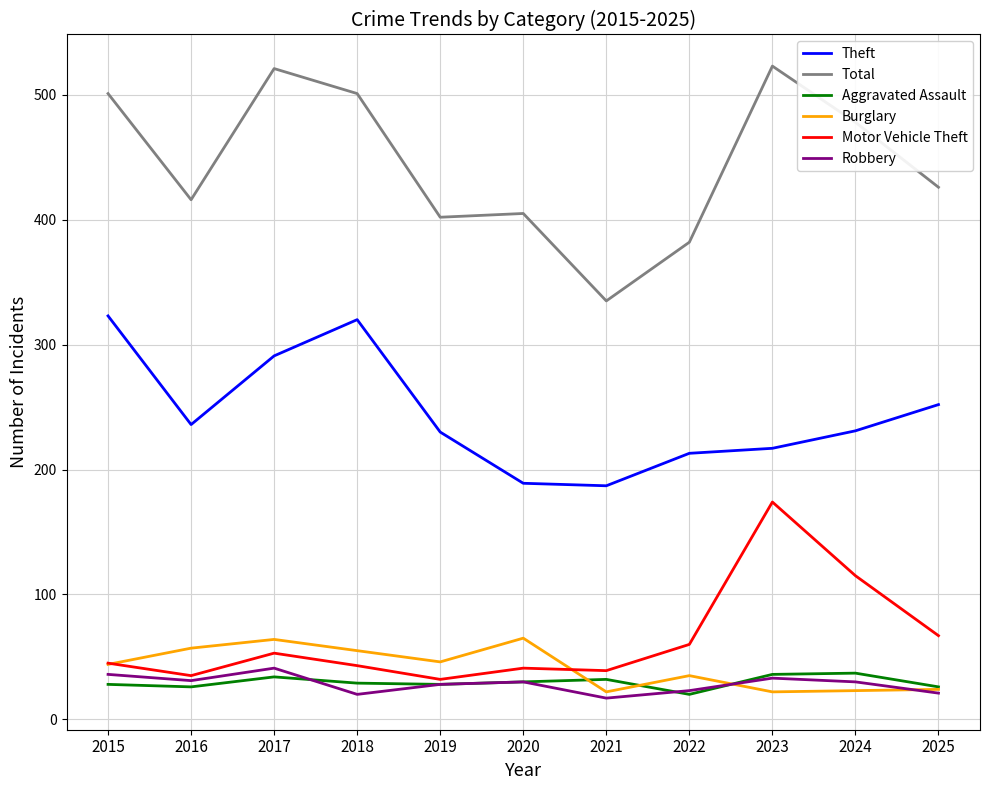

True or false: Total and Robbery cross at least once.

False